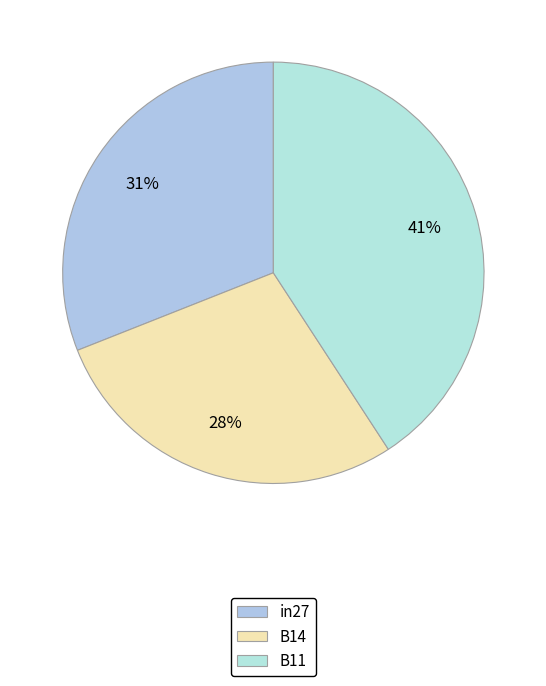

Is there a majority slice in this chart?

No